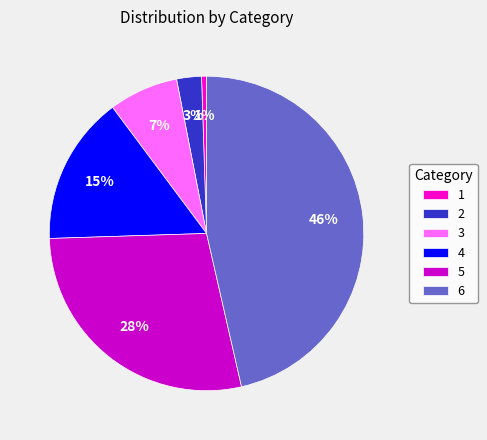

Between 4 and 6, which is larger?

6